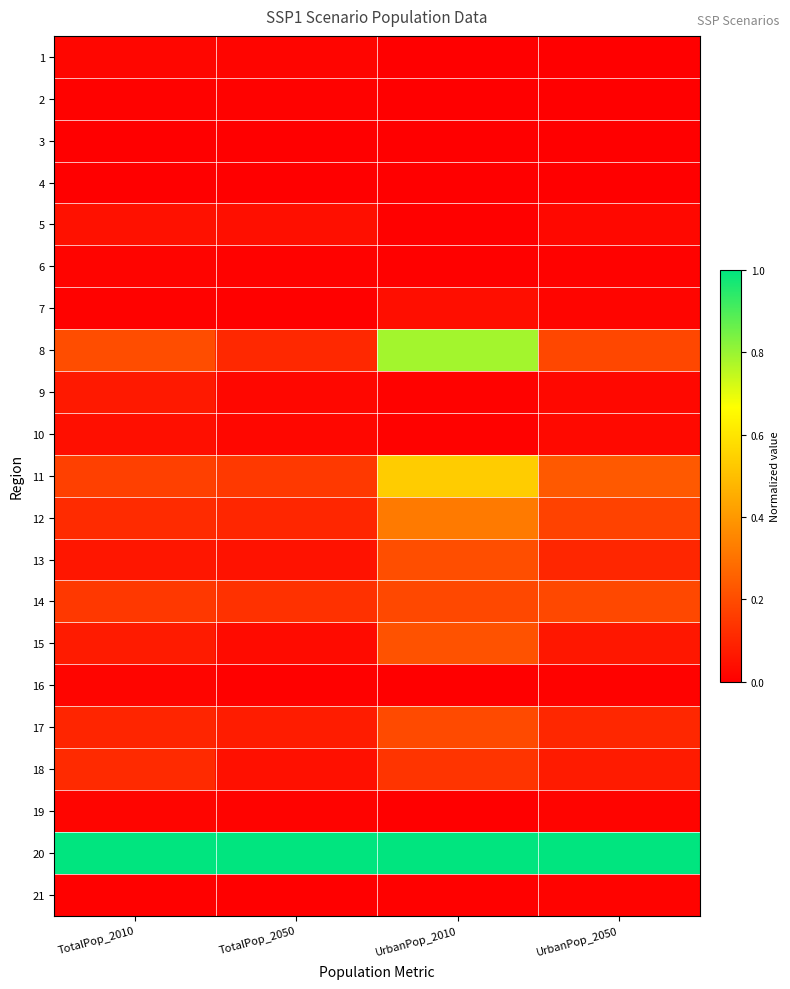

At how many categories does at least one series exceed 0?

4